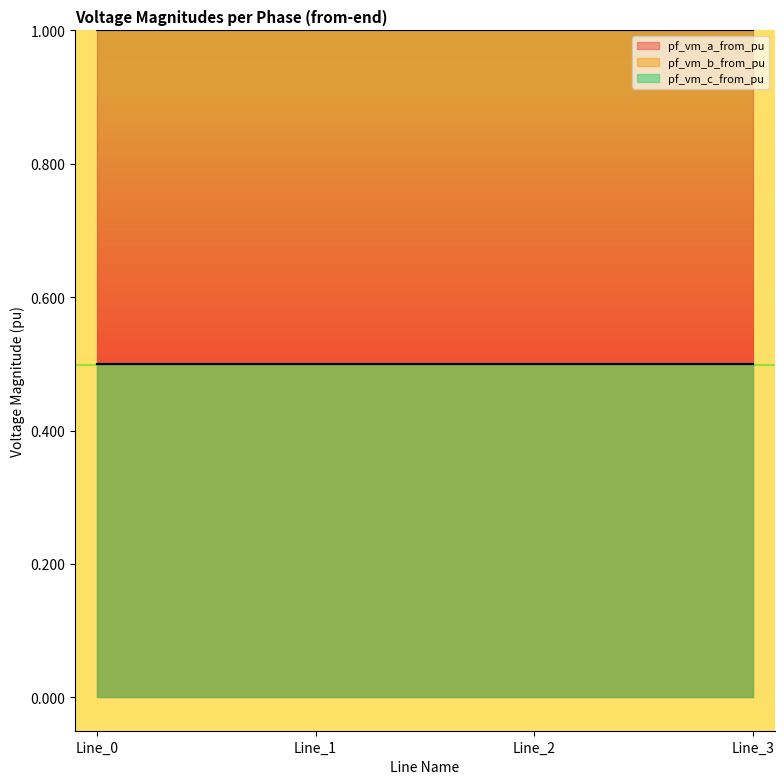

Reading left to right, extract all data points from this chart.

pf_vm_a_from_pu: Line_0=1.0	Line_1=1.0	Line_2=1.0	Line_3=1.0
pf_vm_b_from_pu: Line_0=0.5	Line_1=0.5	Line_2=0.5	Line_3=0.5
pf_vm_c_from_pu: Line_0=0.5	Line_1=0.5	Line_2=0.5	Line_3=0.5